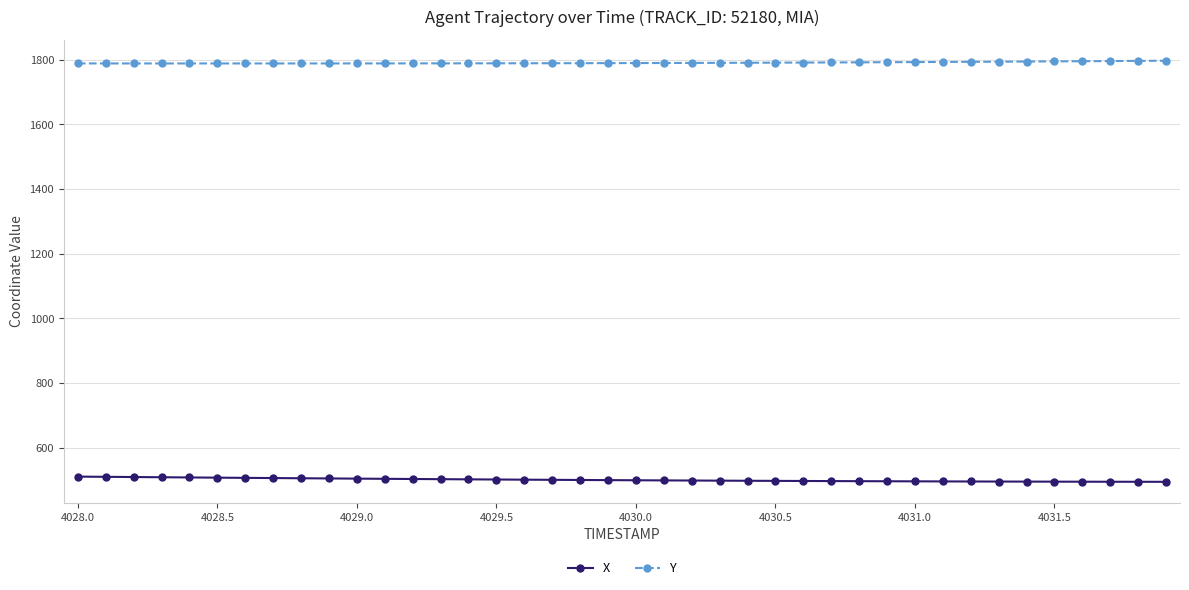

At how many categories does at least one series exceed 1341?

40